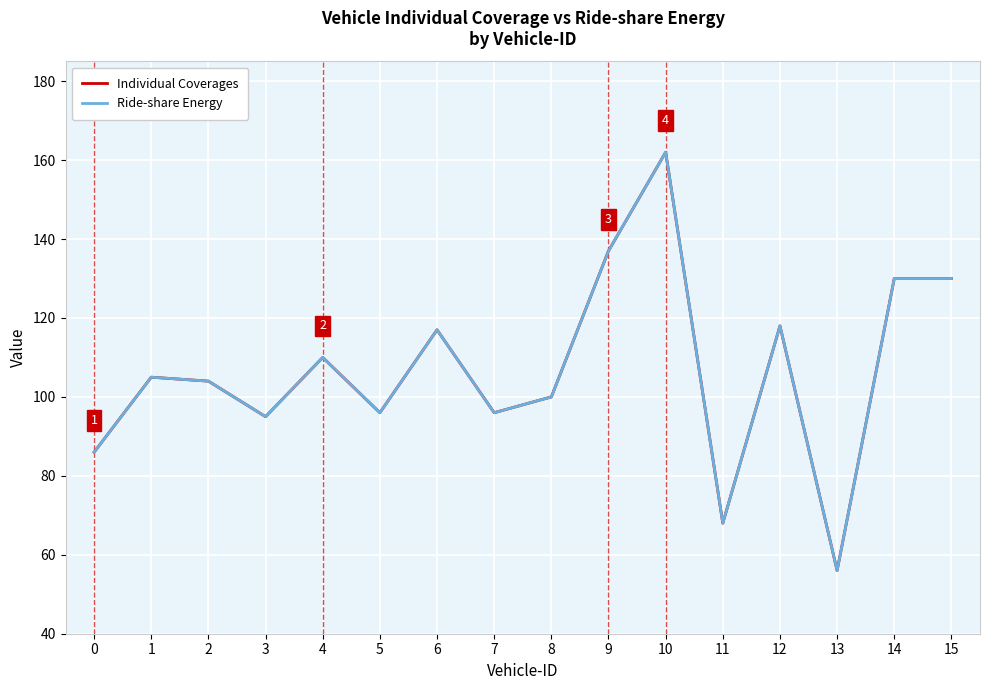

What is the lowest value of the Individual Coverages series?

56